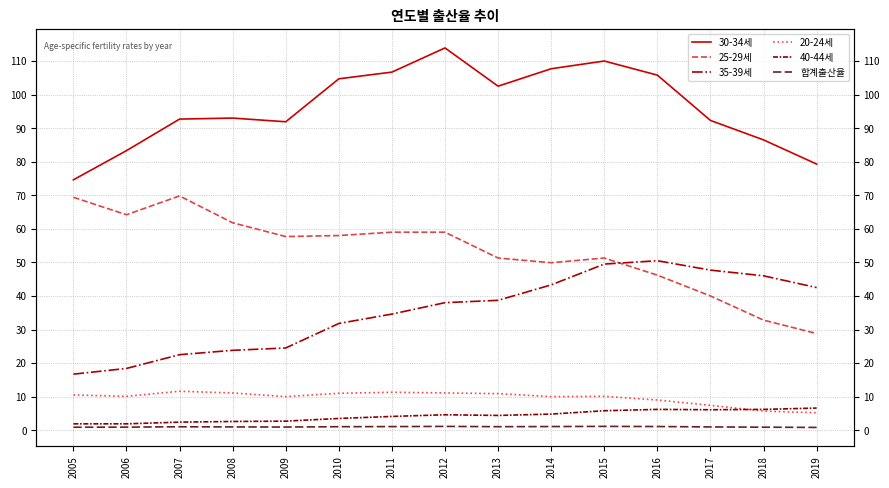

Which category has the highest value in the 30-34세 series?

2012